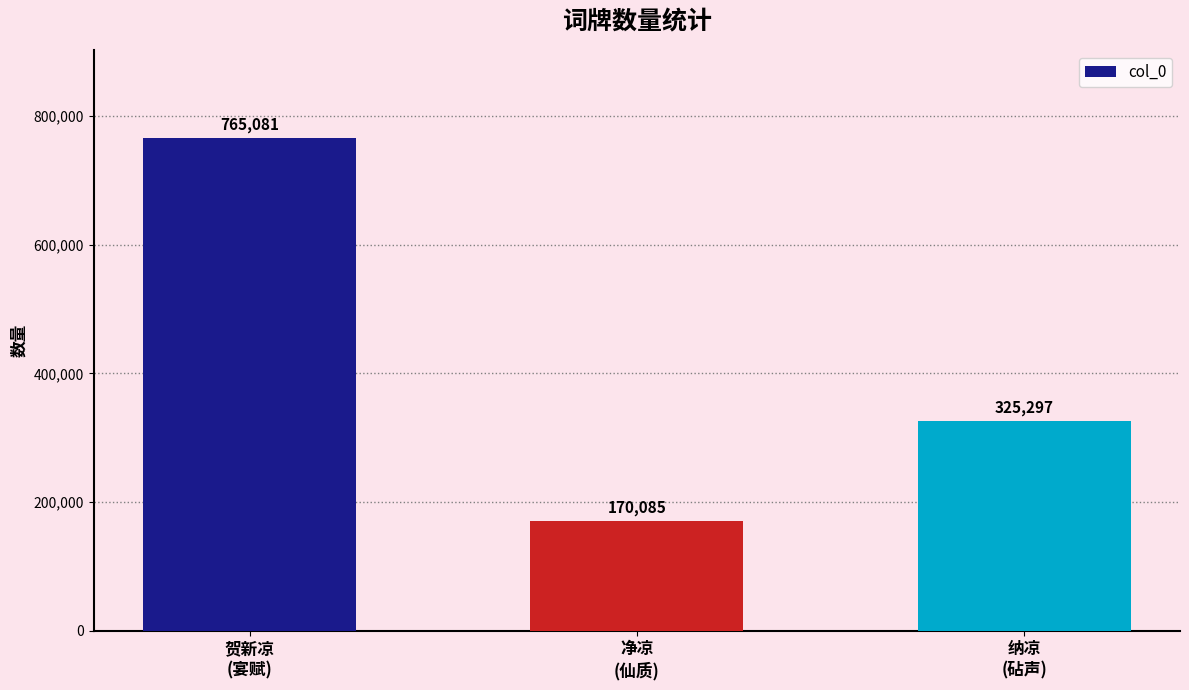

Reading left to right, what are all the values shown in this chart?

765081	170085	325297